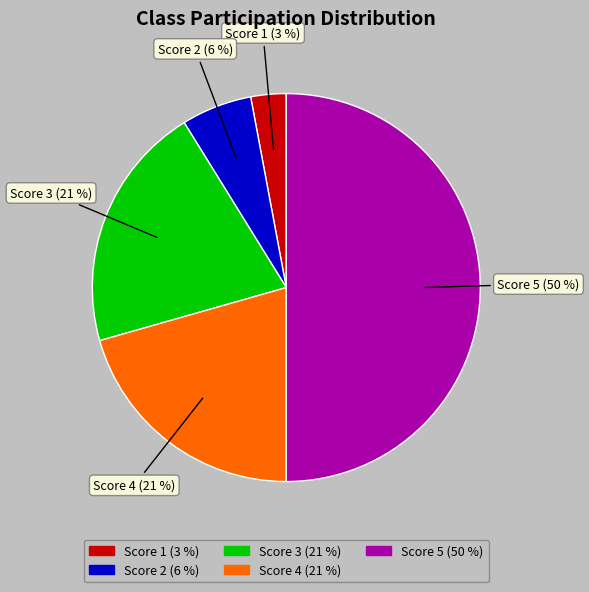

The Score 1 (3 %) slice represents 17% of the pie. True or false?

False